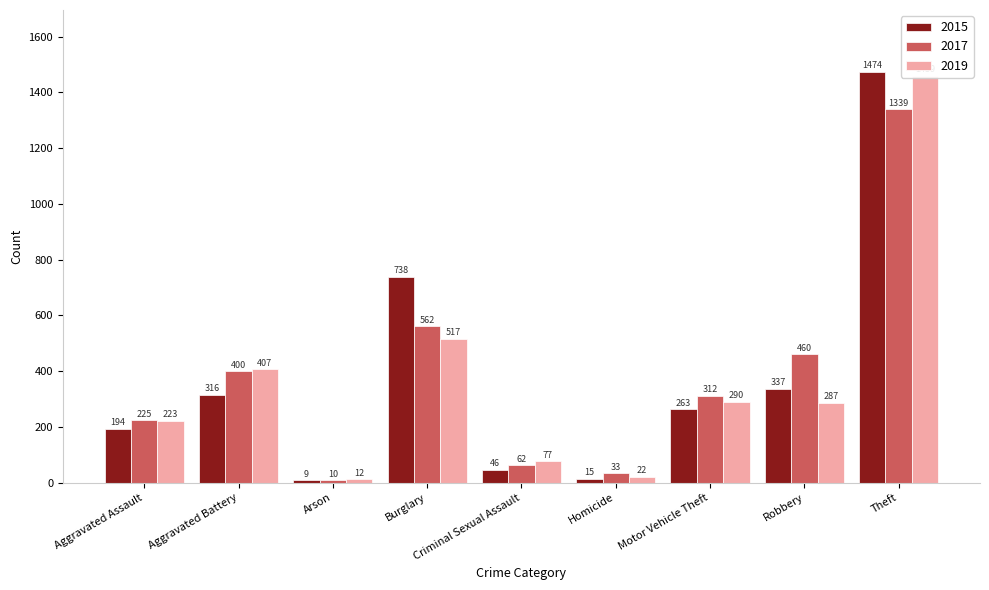

What is the maximum value for 2019?

1459